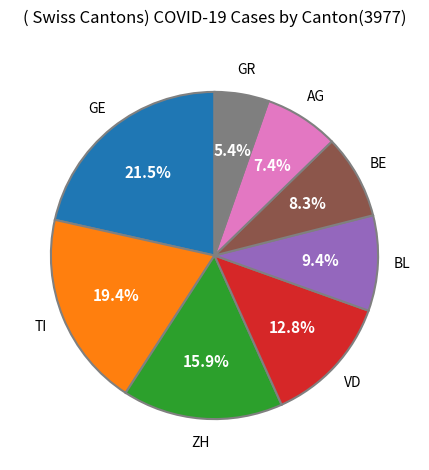

Which slice is the largest?

GE